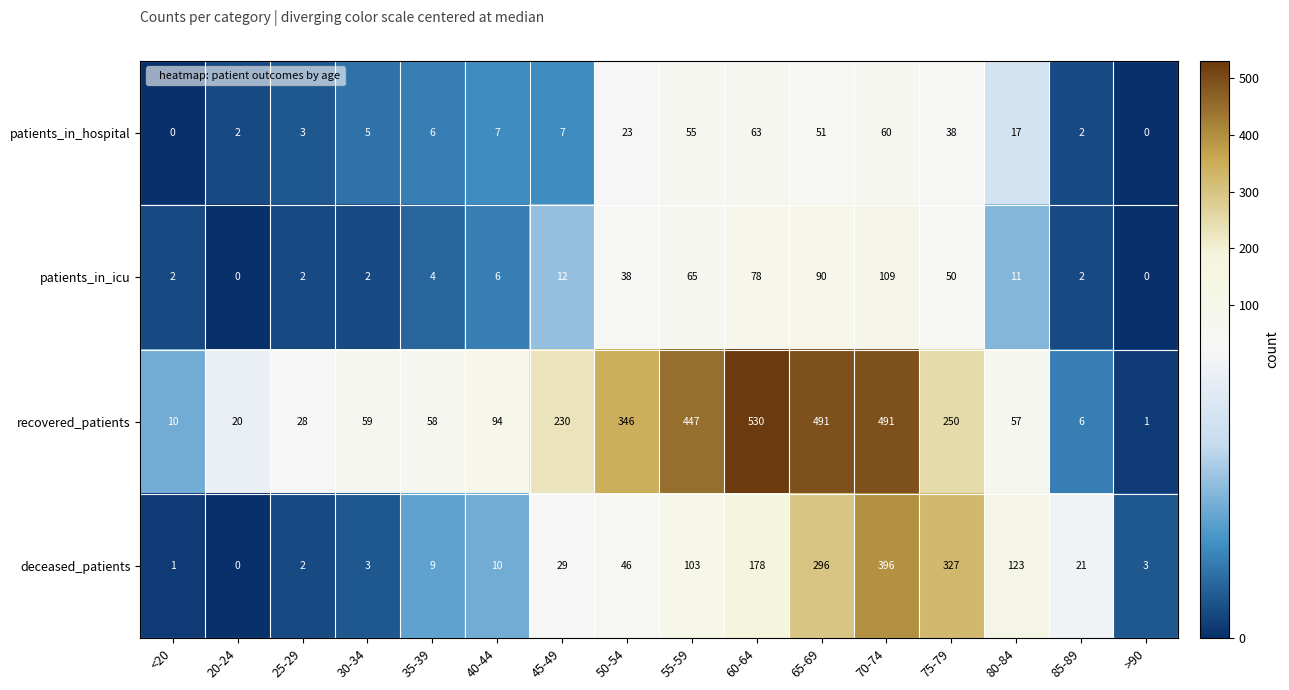

What is the difference between the maximum and minimum values in the recovered_patients series?

529